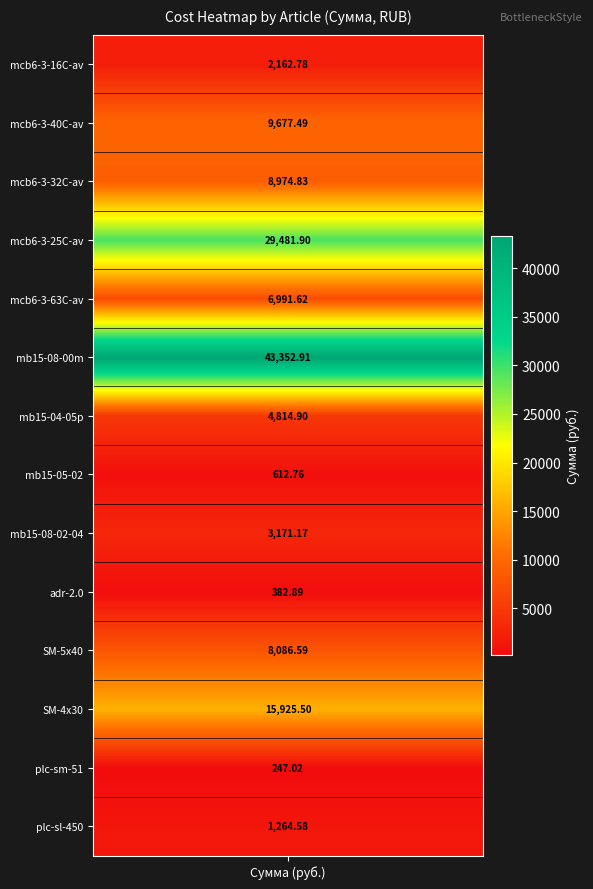

The chart shows a value of 6991.6 at 4. True or false?

True